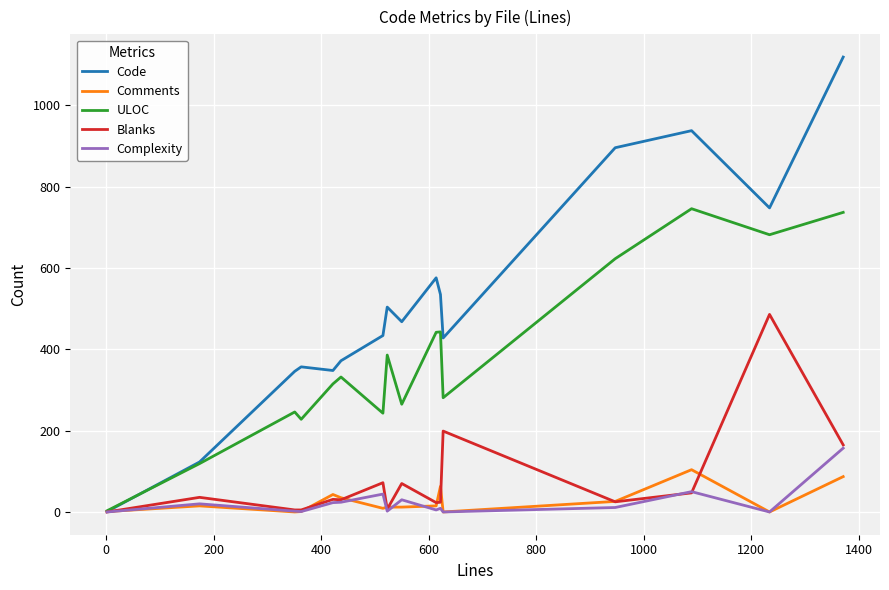

True or false: Comments has more than 0 interior local peaks.

True